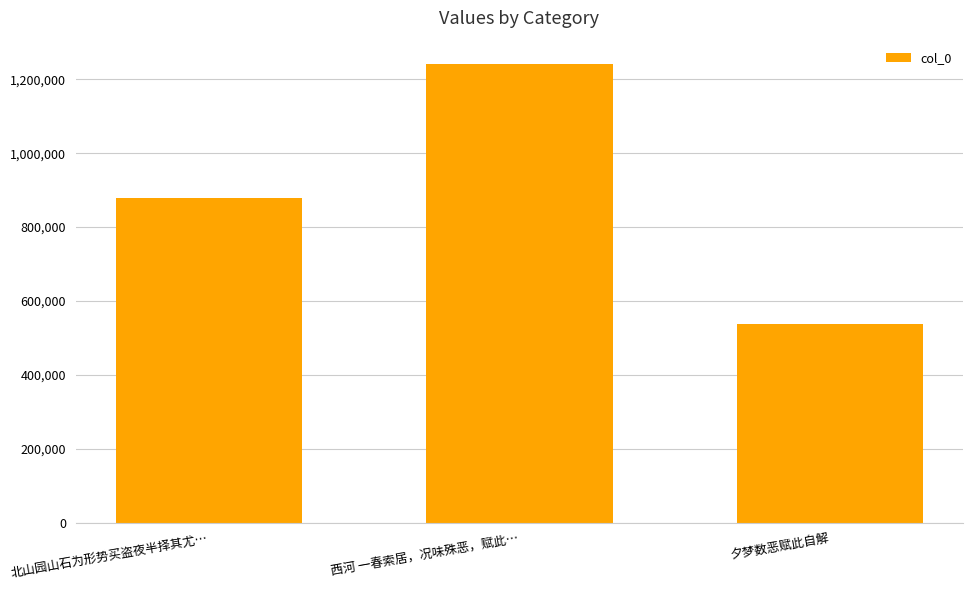

Approximately how many times larger is the value at 西河 一春索居，况味殊恶，赋此… compared to 北山园山石为形势买盗夜半择其尤…?

1.4